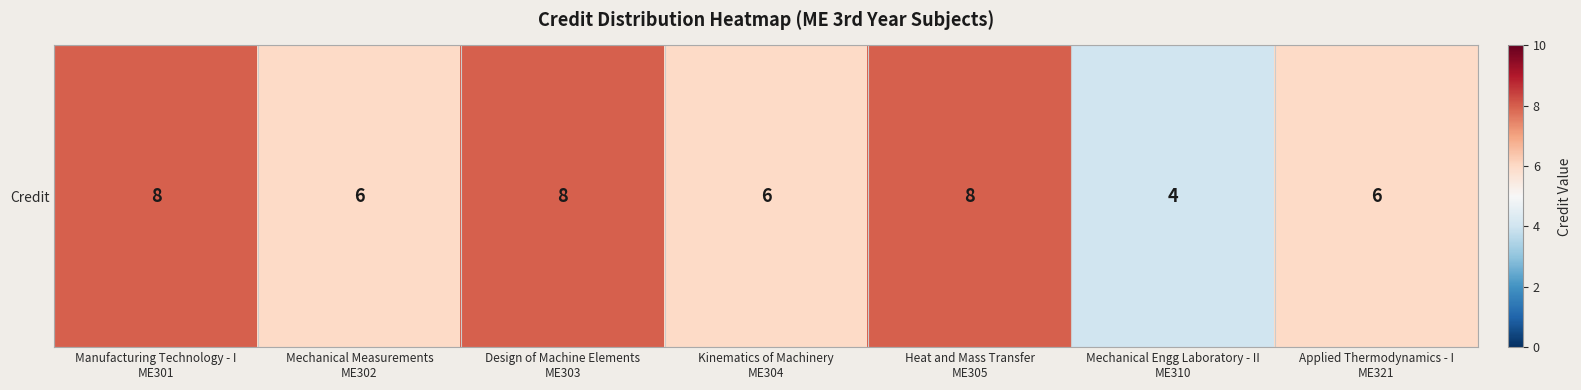

Approximately how many times larger is the value at Design of Machine Elements
ME303 compared to Manufacturing Technology - I
ME301?

1.0